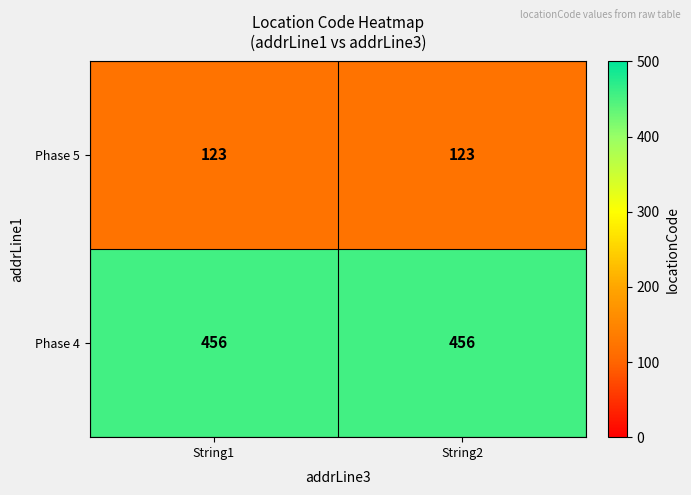

What is the spread (max minus min) of values at String1?

333